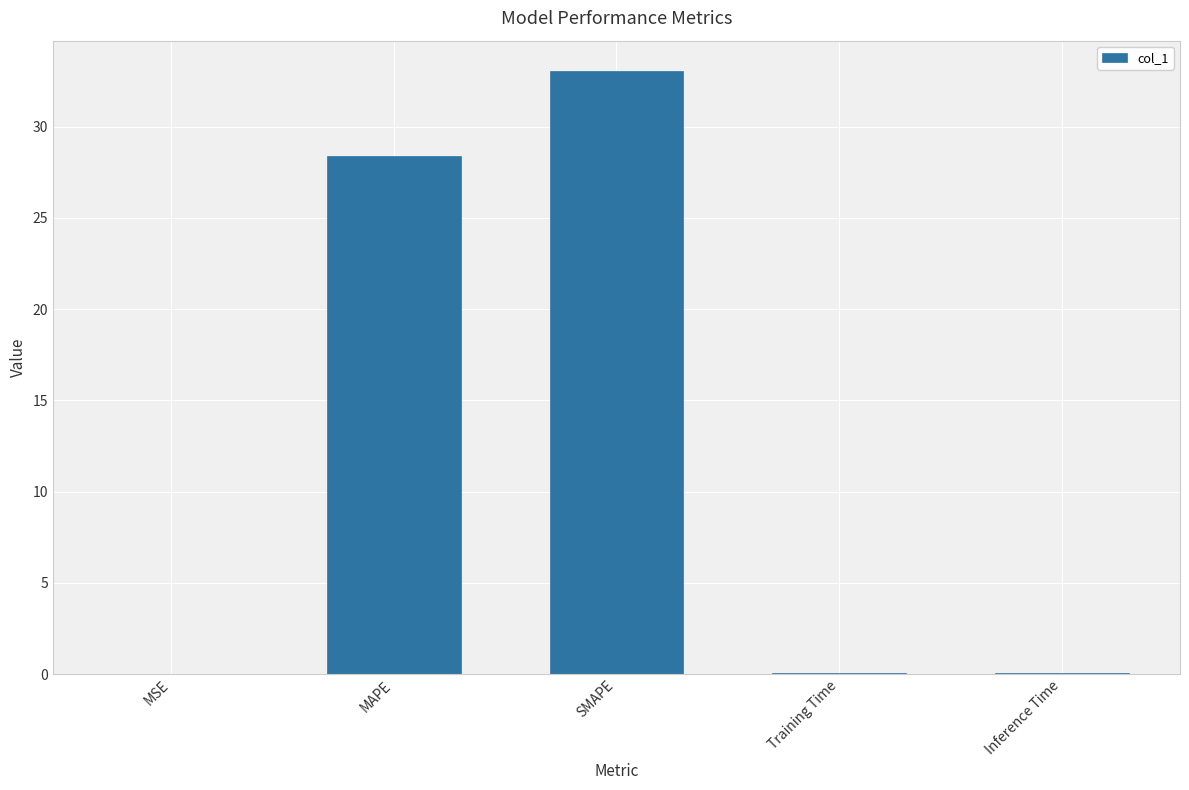

True or false: the data shows 0.0 at Inference Time.

True